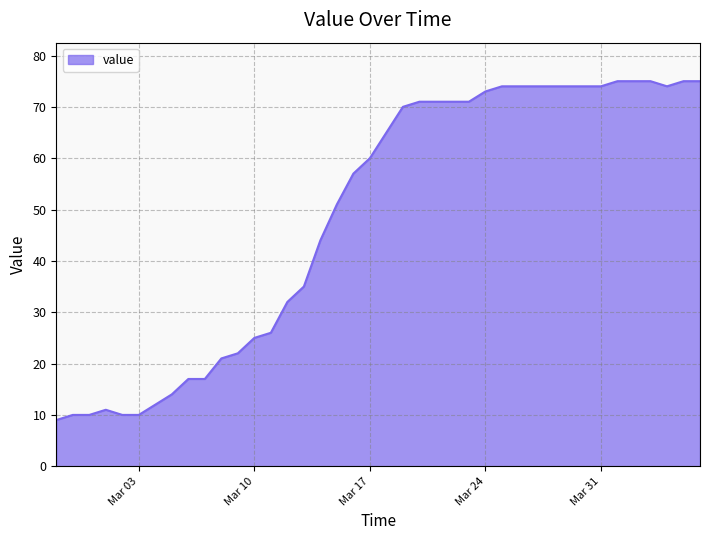

What is the difference between the maximum and minimum values?

66